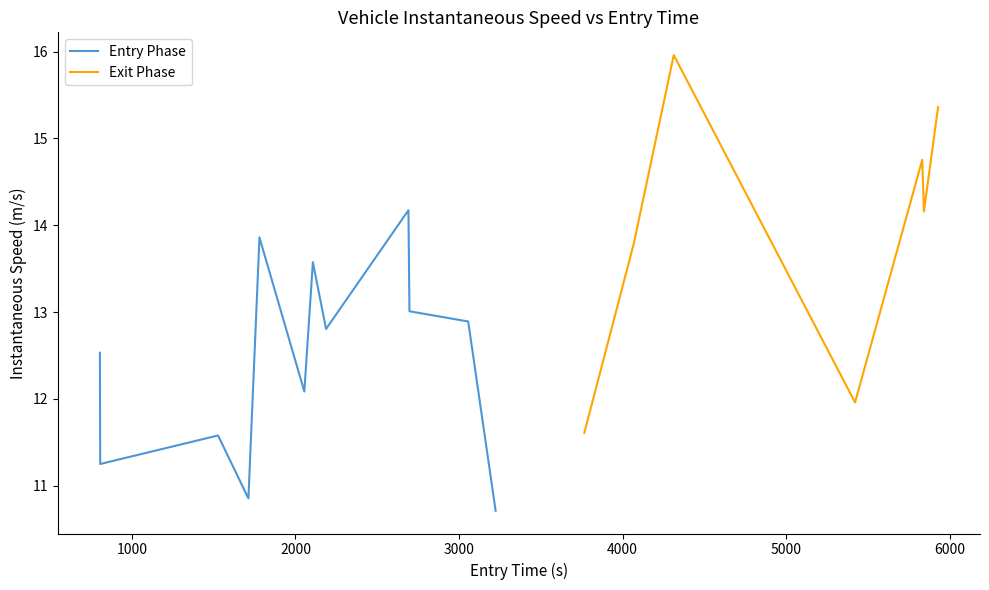

How many data points are less than 12?

6